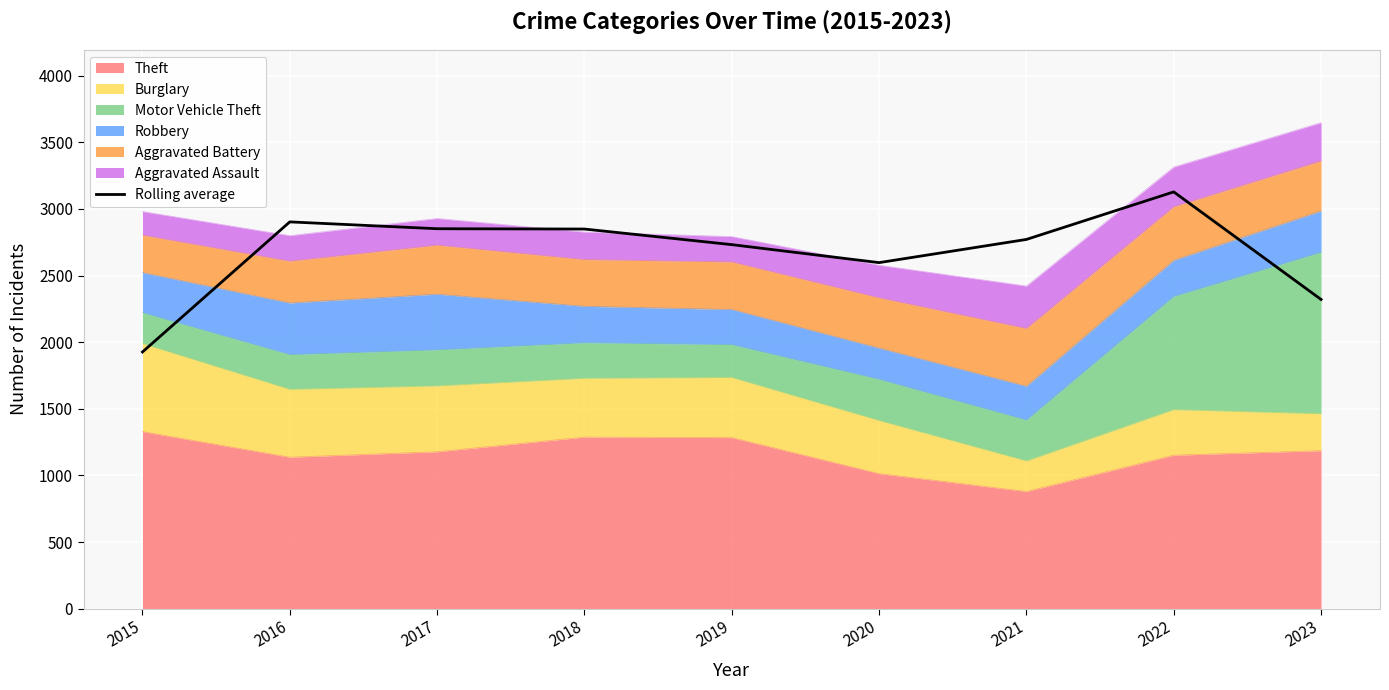

Approximately how many times larger is the value at 2021 compared to 2015?

1.4